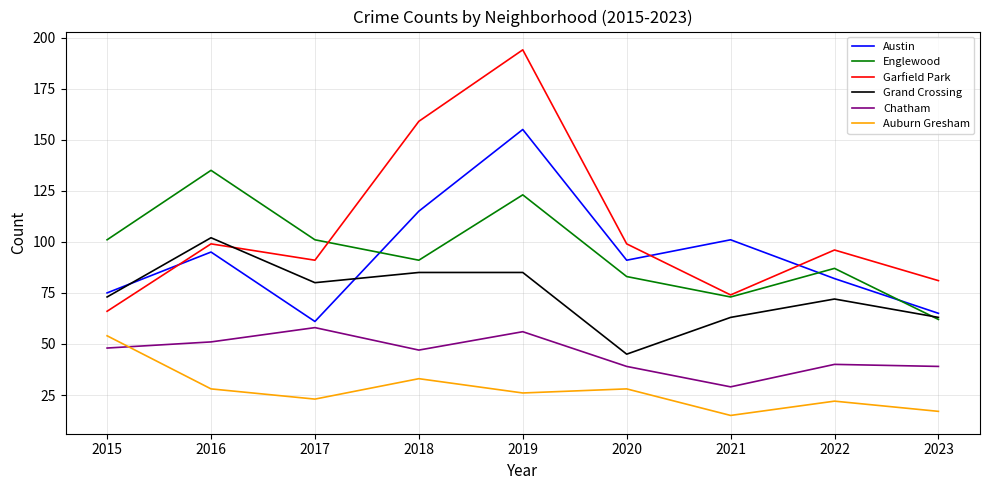

What is the maximum value for Chatham?

58